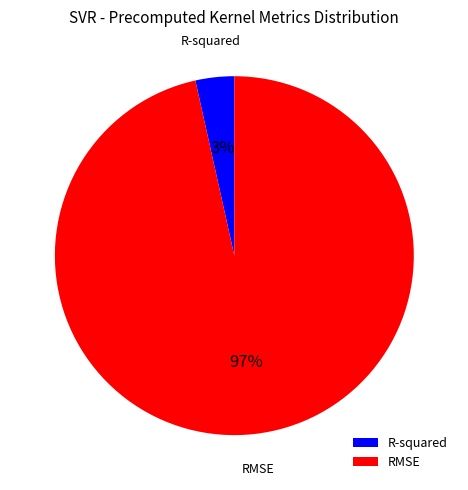

To the nearest percent, what is the combined percentage of RMSE and R-squared?

100%